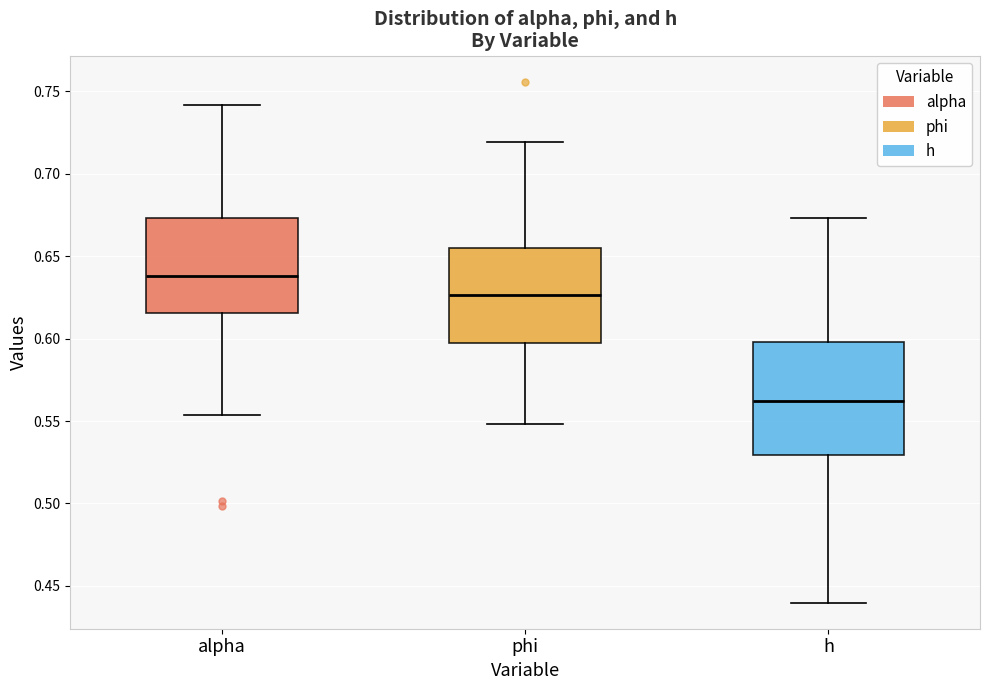

Reading left to right, transcribe this box plot: for each box, give where its median line is, the range the box spans, and where its two whiskers end, as read against the y-axis. The values are not printed on the chart, so give them approximately, as read against the axis.

alpha: median 0.640, box 0.615 to 0.675, whiskers 0.555 to 0.740
phi: median 0.625, box 0.595 to 0.655, whiskers 0.550 to 0.720
h: median 0.560, box 0.530 to 0.600, whiskers 0.440 to 0.675